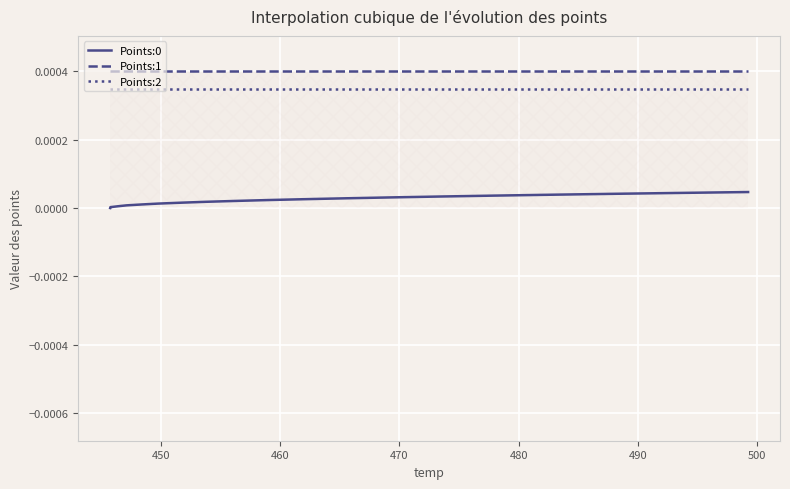

True or false: Points:1 and Points:2 cross at least once.

False